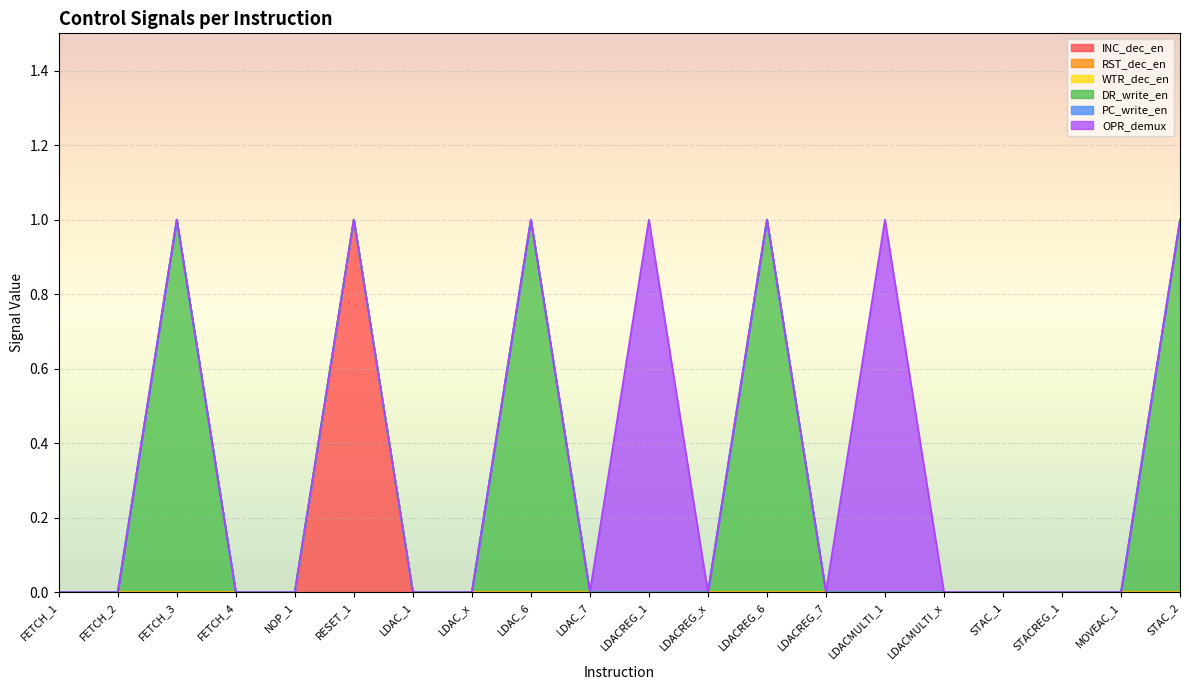

Between STAC_2 and LDACMULTI_x, which is larger?

STAC_2